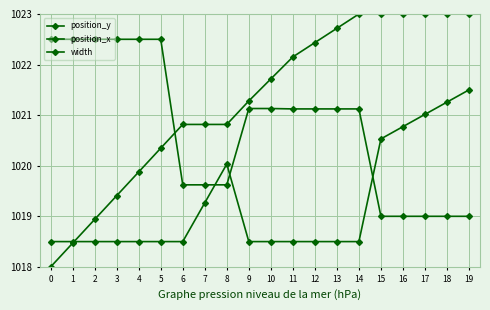

Reading right to left, transcribe all the data shown in this chart.

position_y: 1023.0	1023.0	1023.0	1023.0	1023.0	1023.0	1022.7	1022.4	1022.2	1021.7	1021.3	1020.8	1020.8	1020.8	1020.3	1019.9	1019.4	1018.9	1018.5	1018.0
position_x: 1021.5	1021.3	1021.0	1020.8	1020.5	1018.5	1018.5	1018.5	1018.5	1018.5	1018.5	1020.0	1019.3	1018.5	1018.5	1018.5	1018.5	1018.5	1018.5	1018.5
width: 1019.0	1019.0	1019.0	1019.0	1019.0	1021.1	1021.1	1021.1	1021.1	1021.1	1021.1	1019.6	1019.6	1019.6	1022.5	1022.5	1022.5	1022.5	1022.5	1022.5